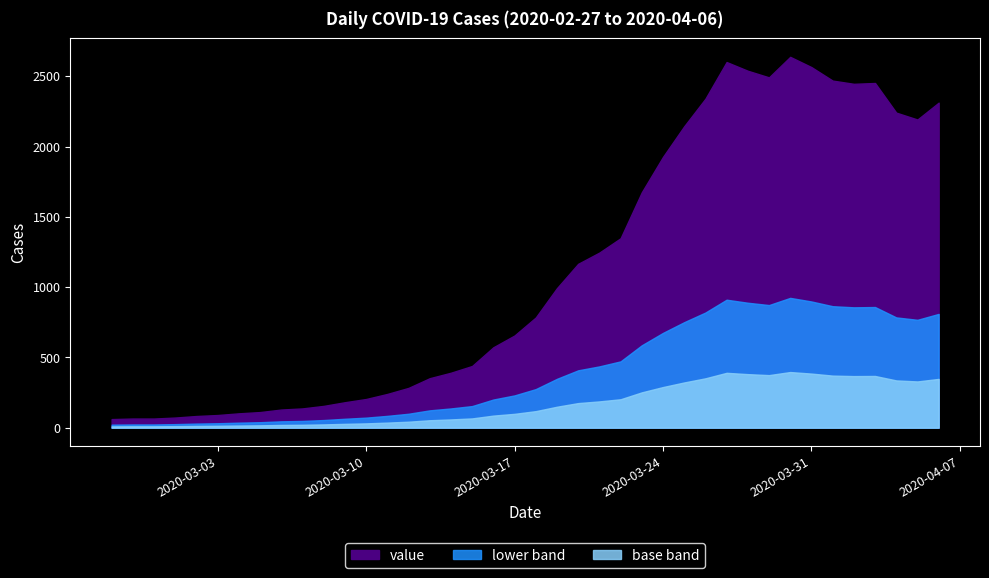

Where does the data first go above 784?

2020-03-19